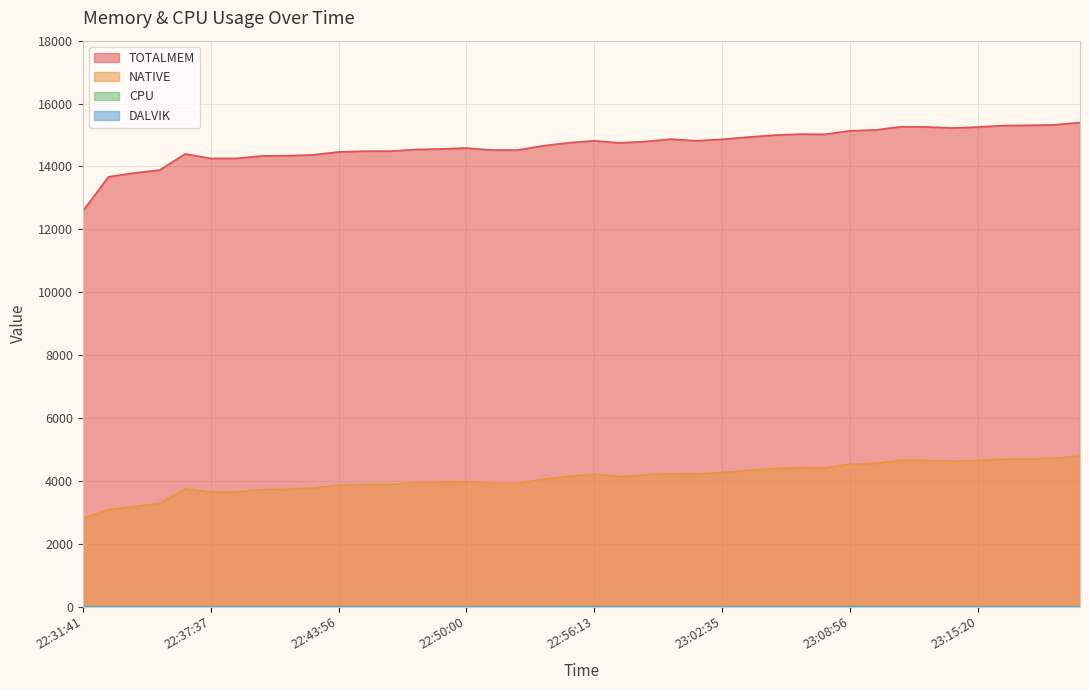

What value does the TOTALMEM series have at 11?

14485.0